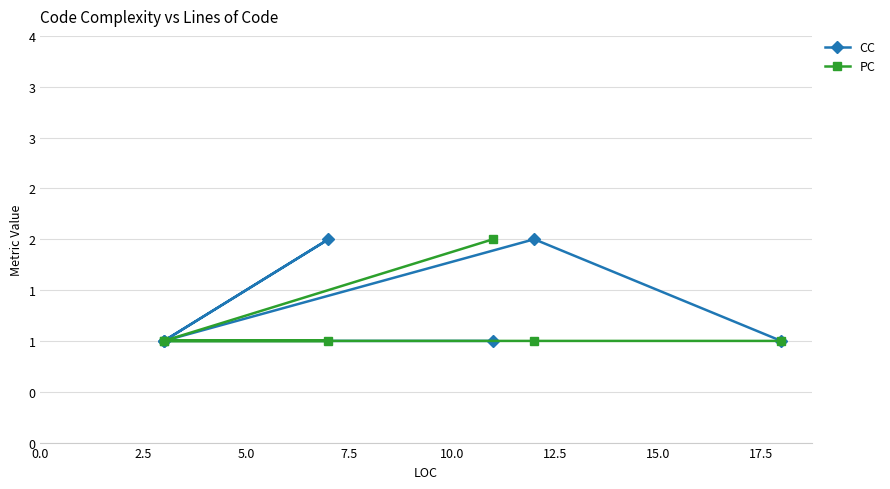

What value does the CC series have at 10.0?

2